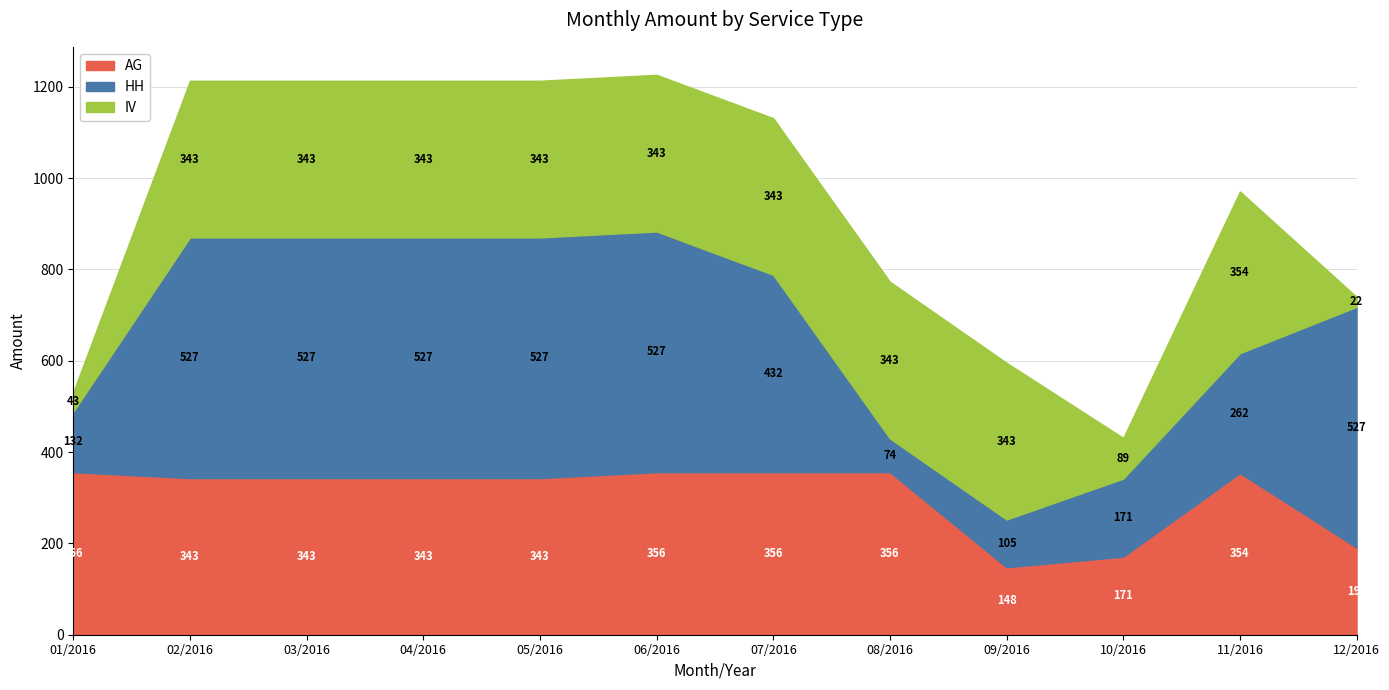

The HH series shows 826.5 at 02/2016. True or false?

False